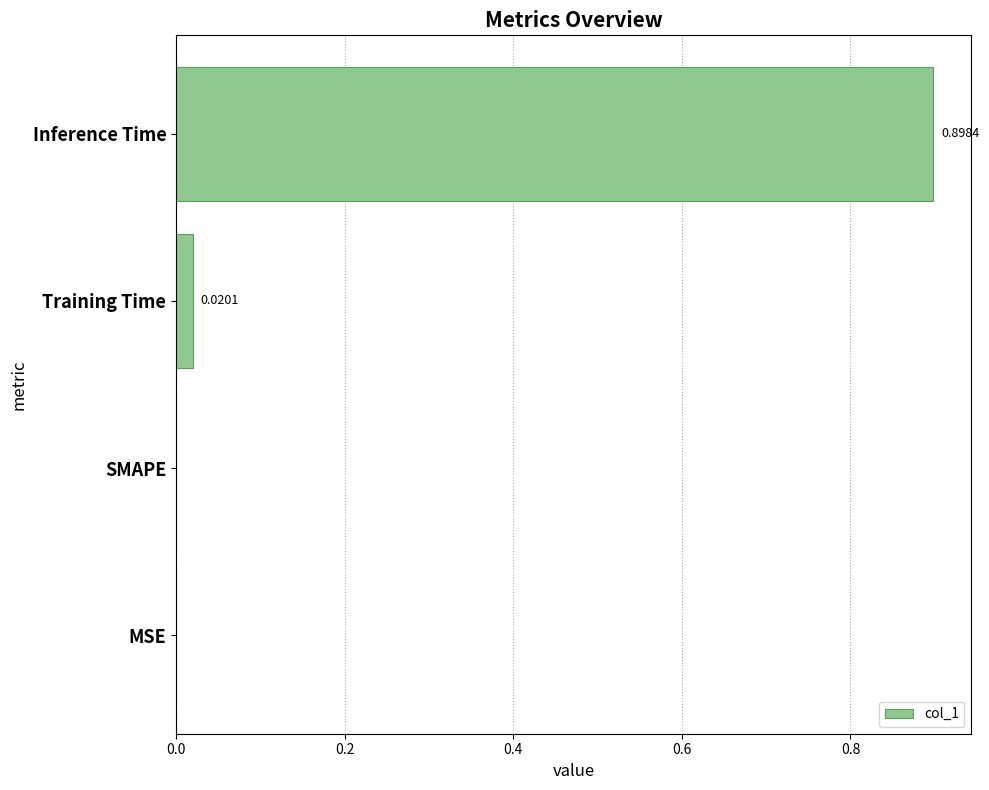

At which category does the chart reach its peak across all series?

Inference Time